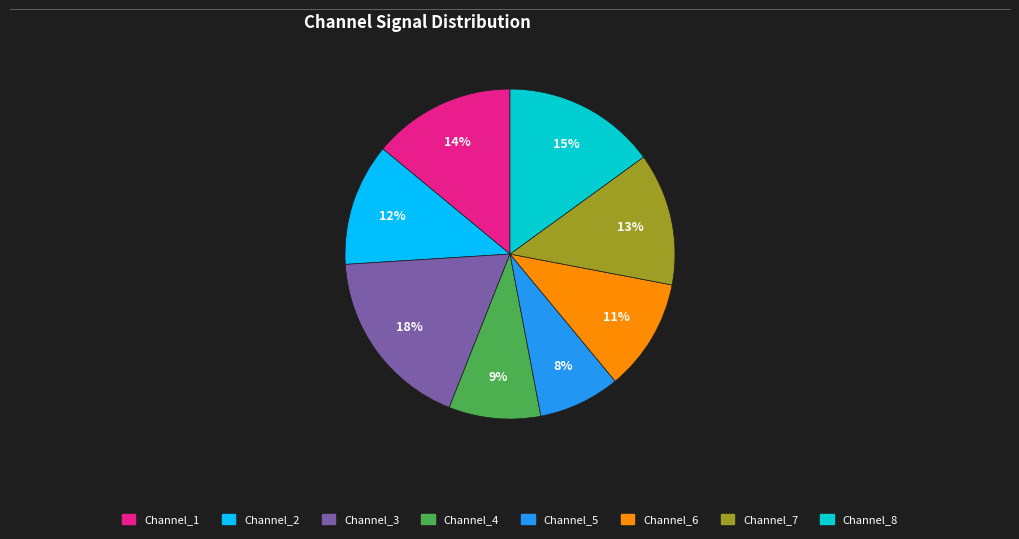

Is it true that Channel_4 is 9% of the pie?

True